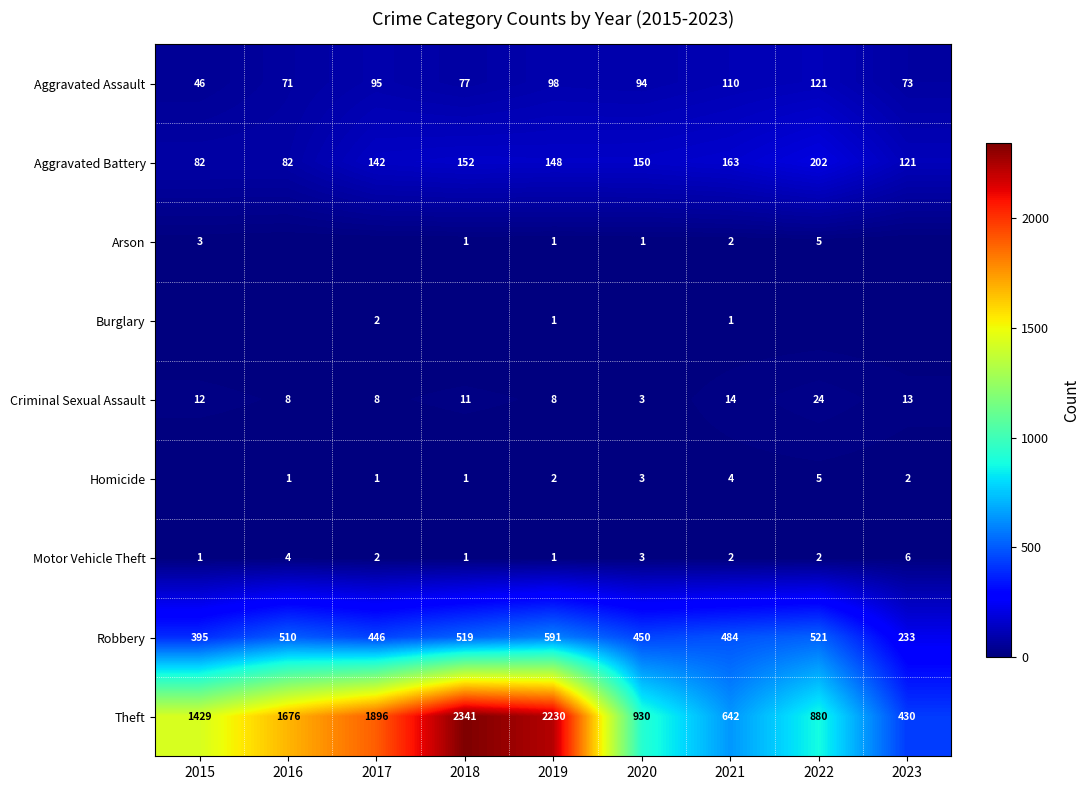

What is the sum of the Homicide values at 2019 and 2021?

6